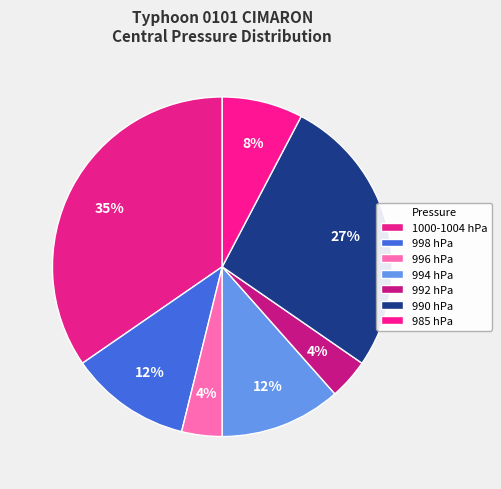

What percentage is the 985 hPa slice, to the nearest percent?

8%